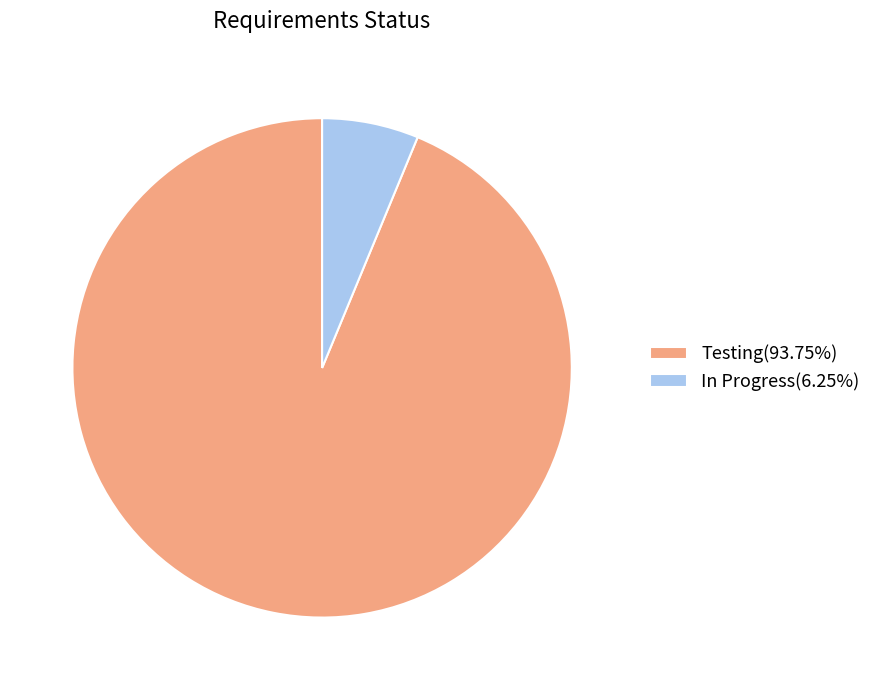

Is Testing the majority of the pie?

Yes